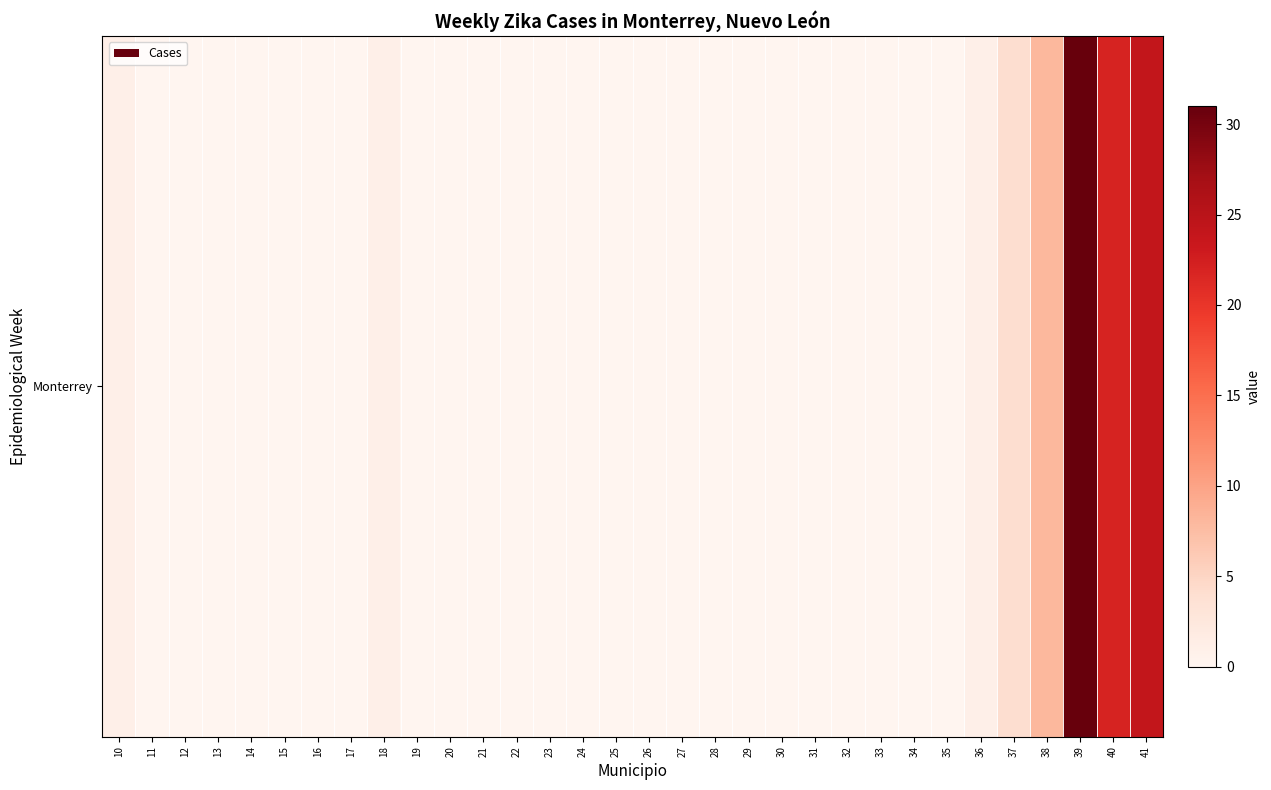

Which has a higher value, 37 or 36?

37